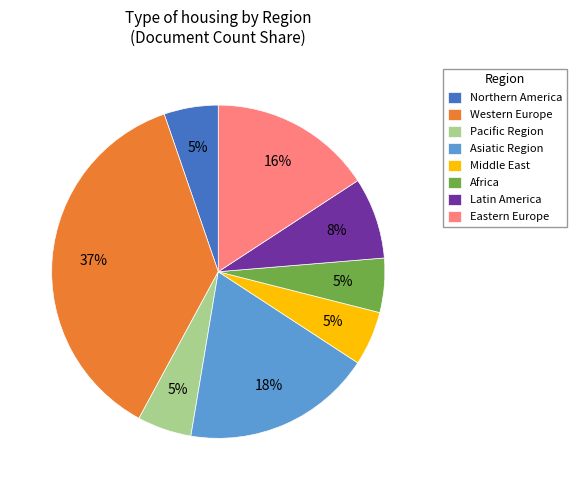

What percentage is the Latin America slice, to the nearest percent?

8%